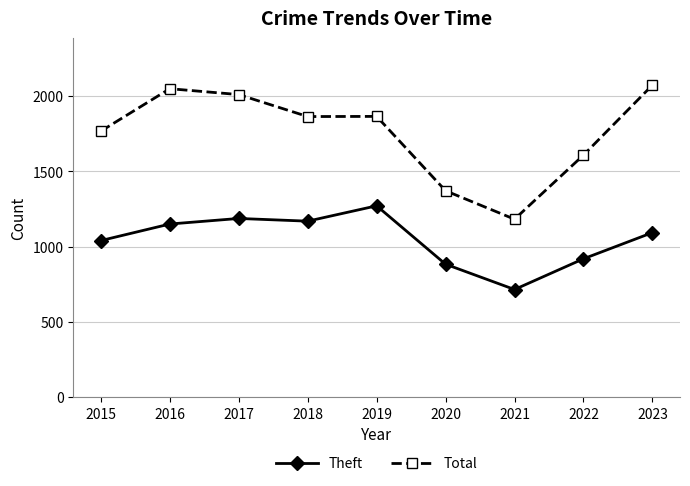

Does the chart display data point markers on the line(s)?

Yes